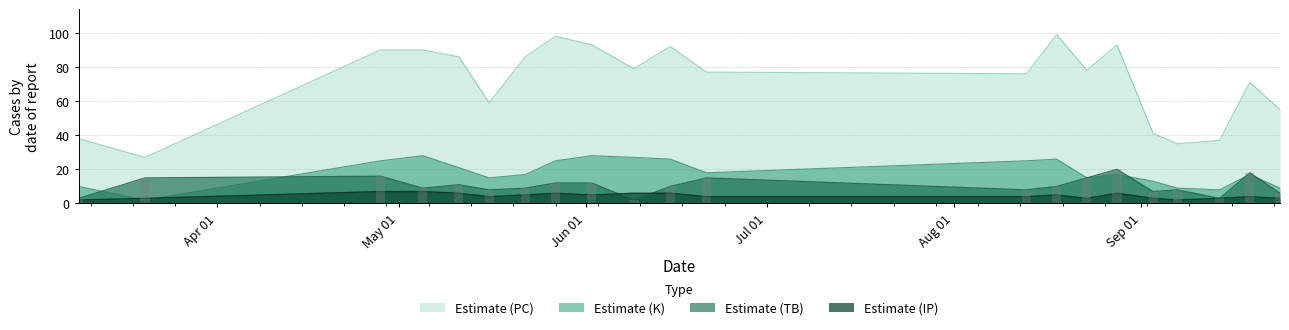

Count the number of categories in the chart.

21